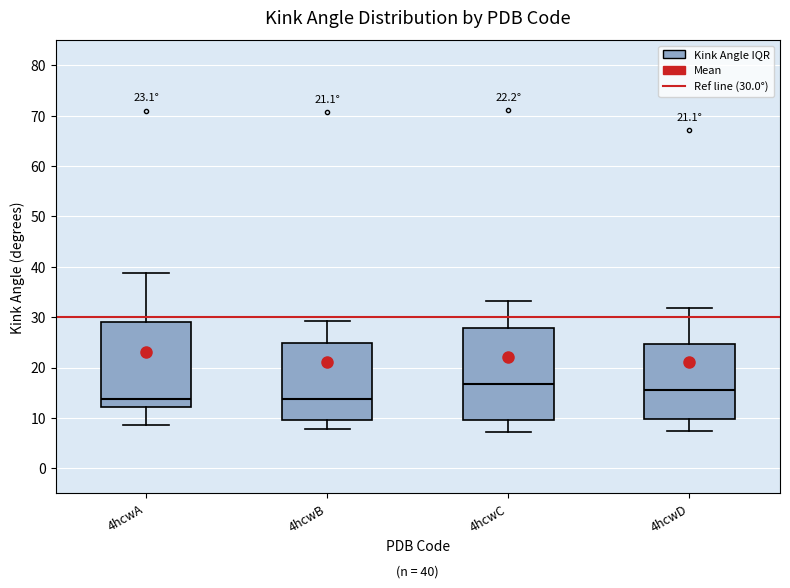

Which box's median line is the highest?

4hcwC